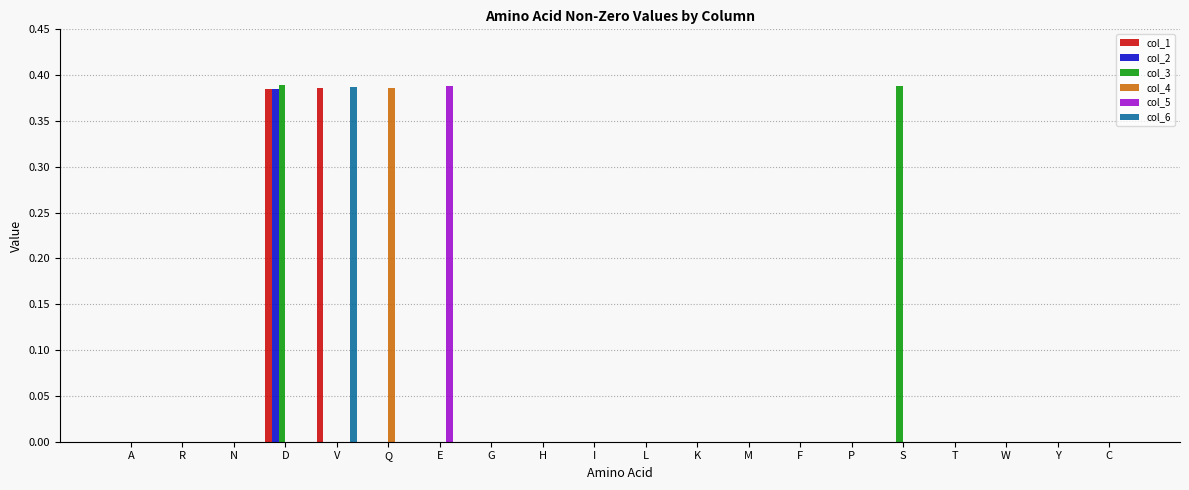

At which category is the sum across all series the highest?

D